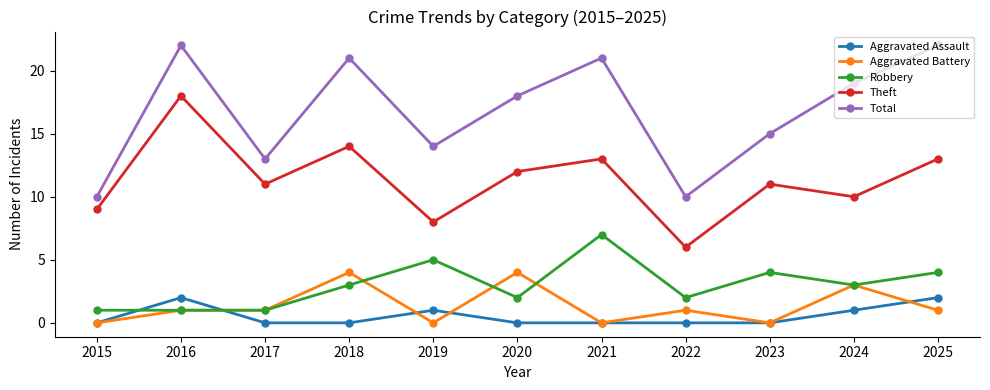

Rank the series at 2019 from highest to lowest value.

Total, Theft, Robbery, Aggravated Assault, Aggravated Battery